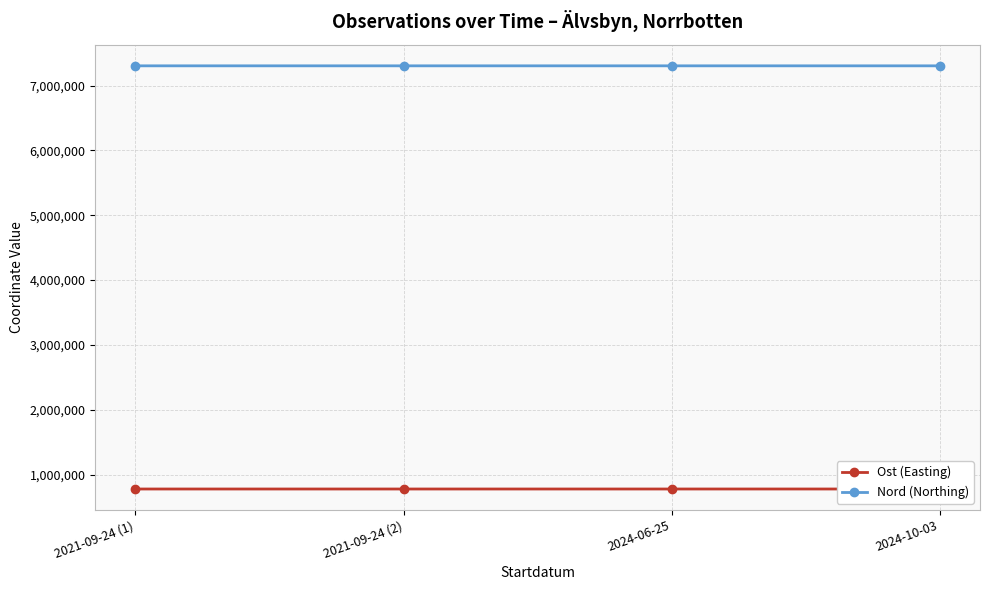

What is the maximum value shown in the chart?

7305440.0